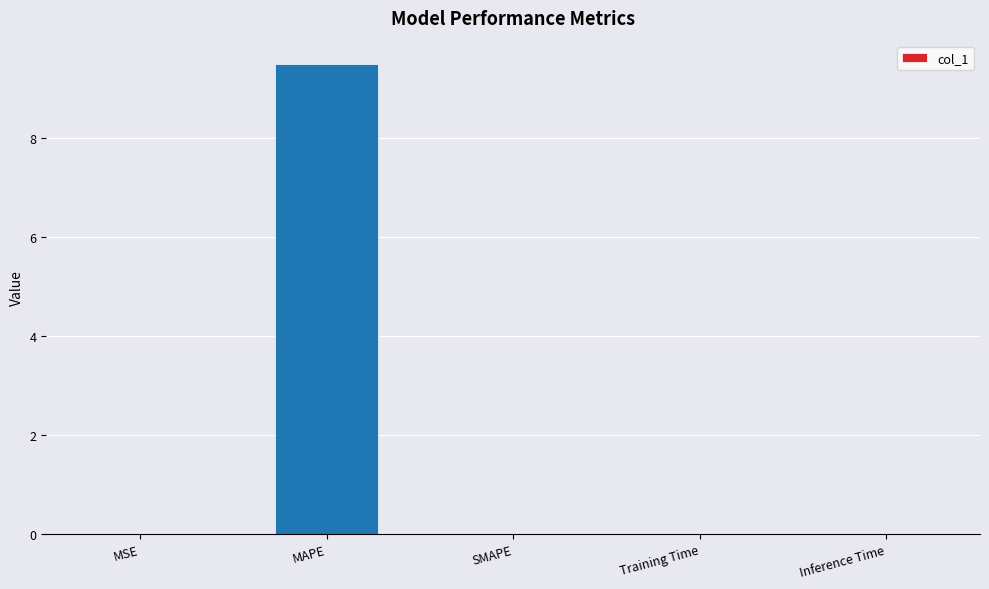

Count the number of categories in the chart.

5